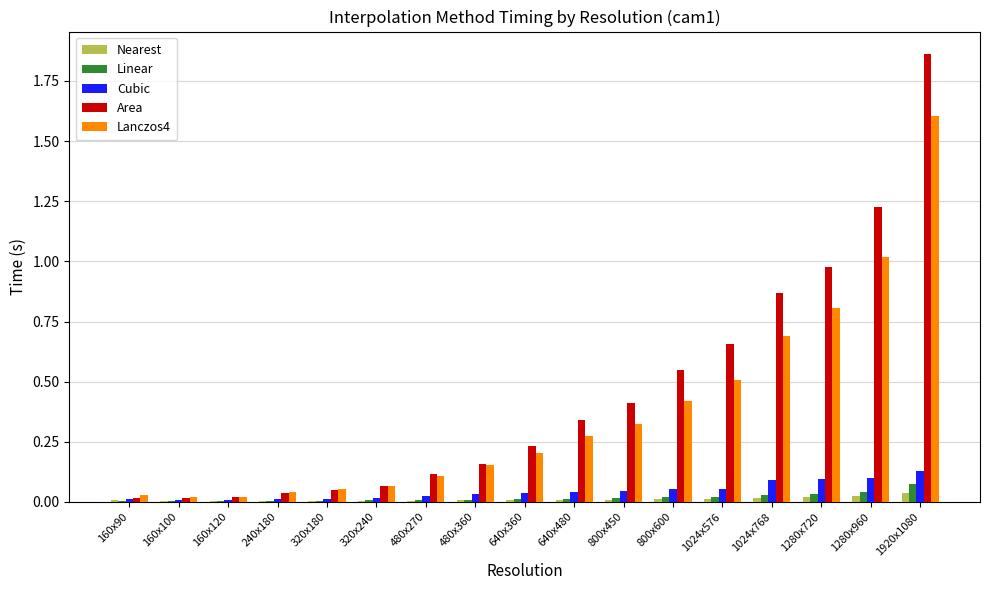

At which category does the chart reach its peak across all series?

1920x1080